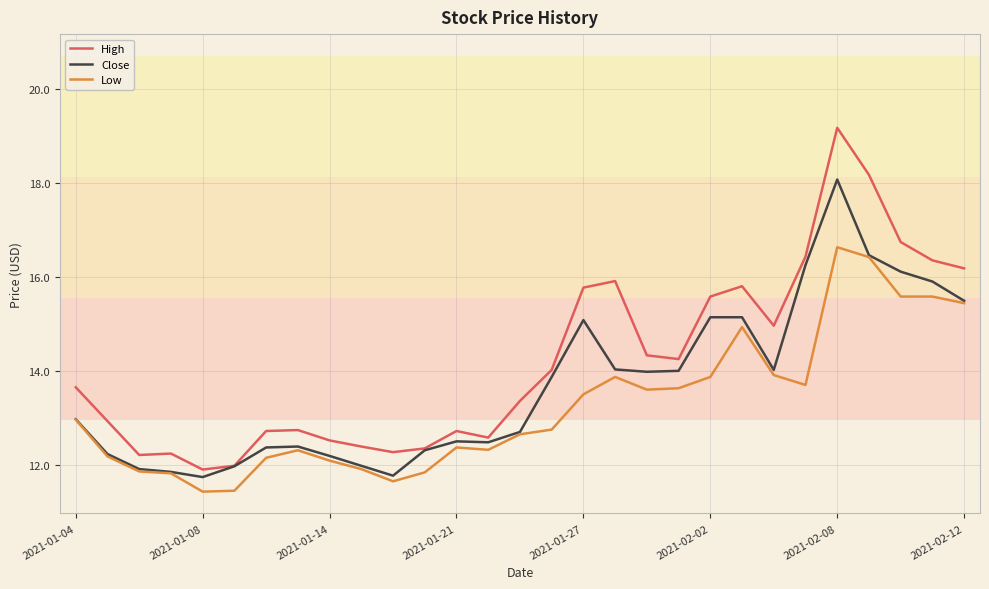

What is the maximum value shown in the chart?

19.2